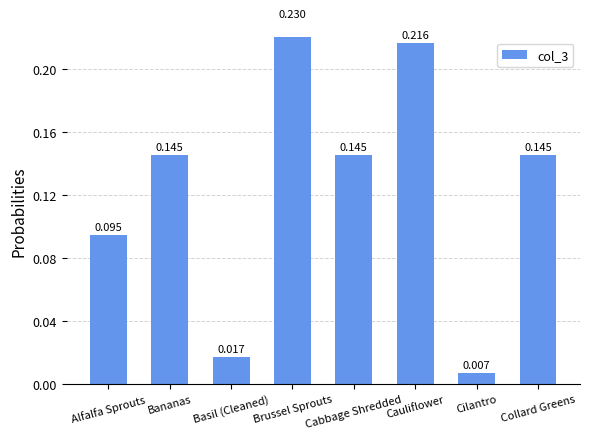

Reading left to right, transcribe all the data shown in this chart.

0.1	0.1	0.0	0.2	0.1	0.2	0.0	0.1